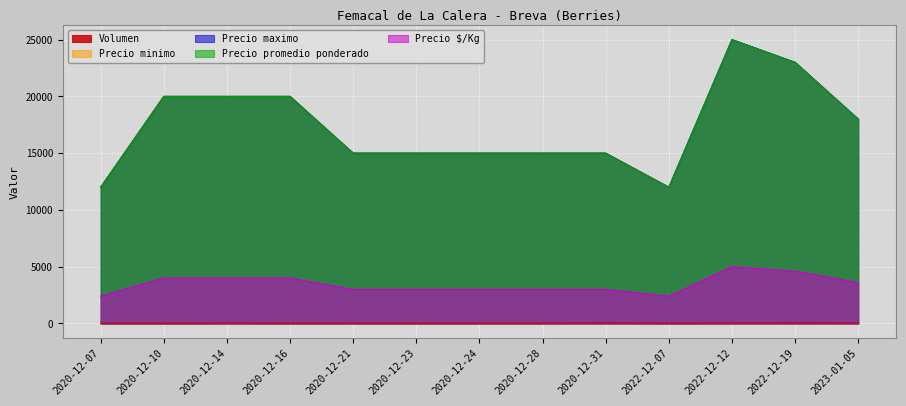

How many interior local valleys does the Precio maximo series have?

1